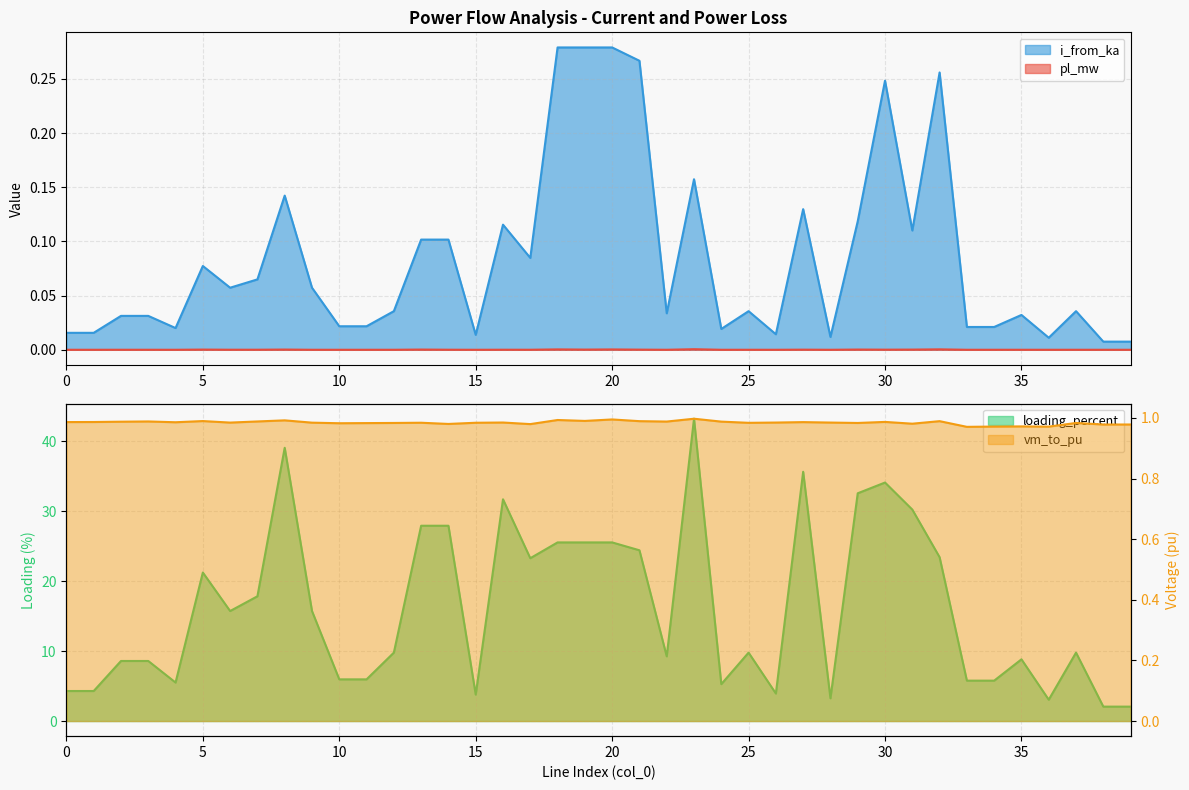

Where is loading_percent nearest to the value 22?

5